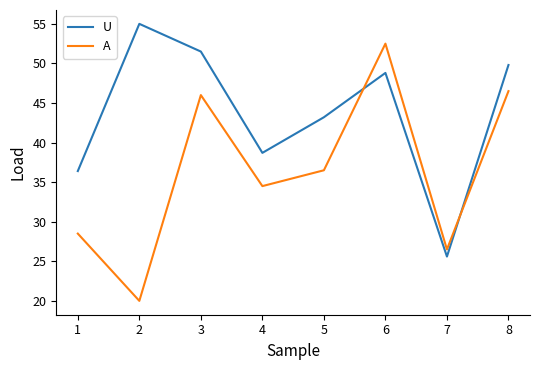

Where do U and A first cross each other?

5 and 6